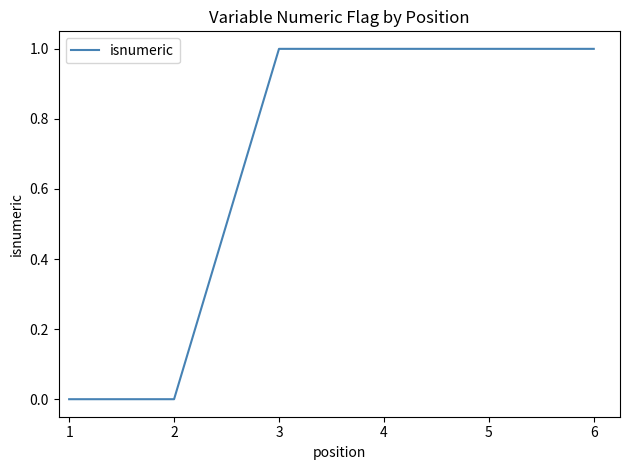

Reading right to left, transcribe all the data shown in this chart.

1	1	1	1	0	0